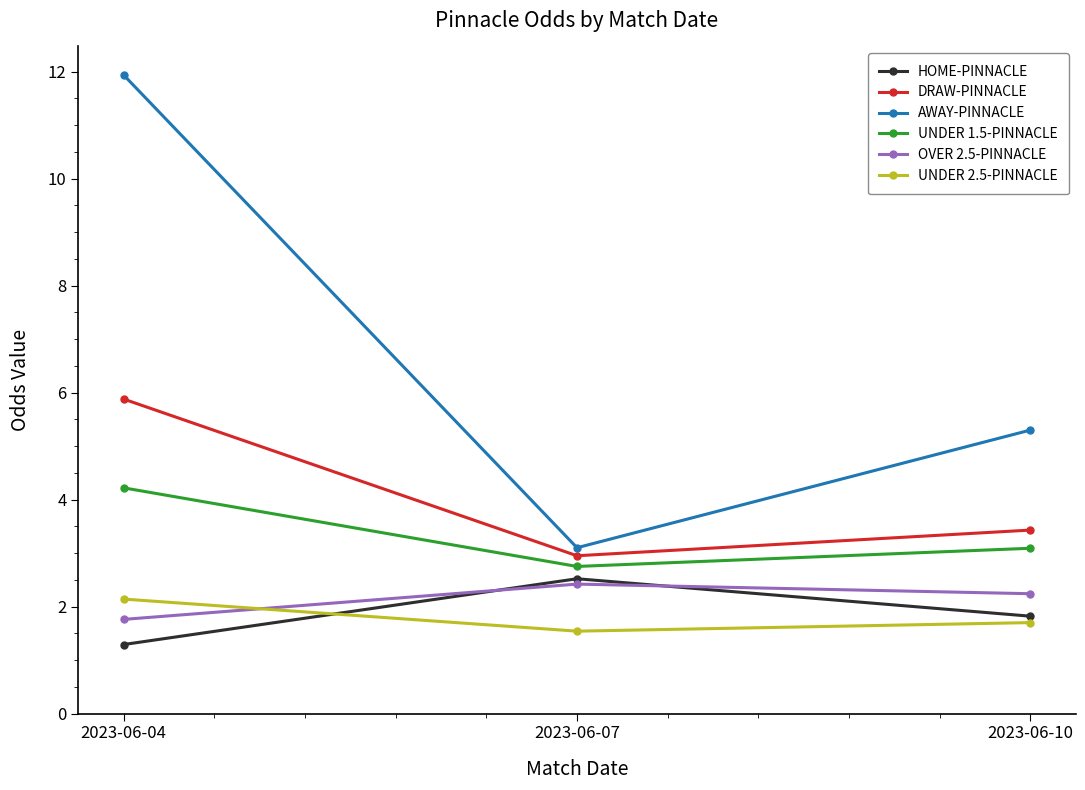

Is the value of HOME-PINNACLE at 2023-06-07 greater than the value of DRAW-PINNACLE at 2023-06-10?

No